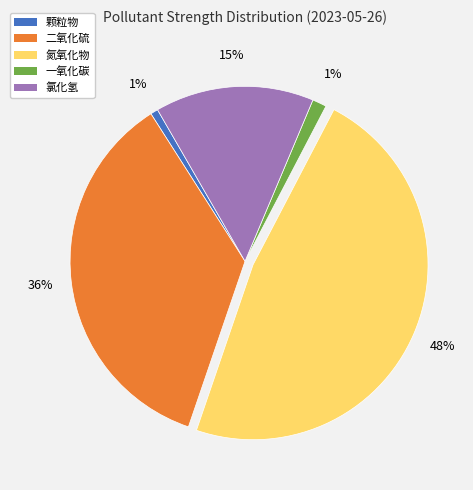

Count the number of slices in the pie.

5